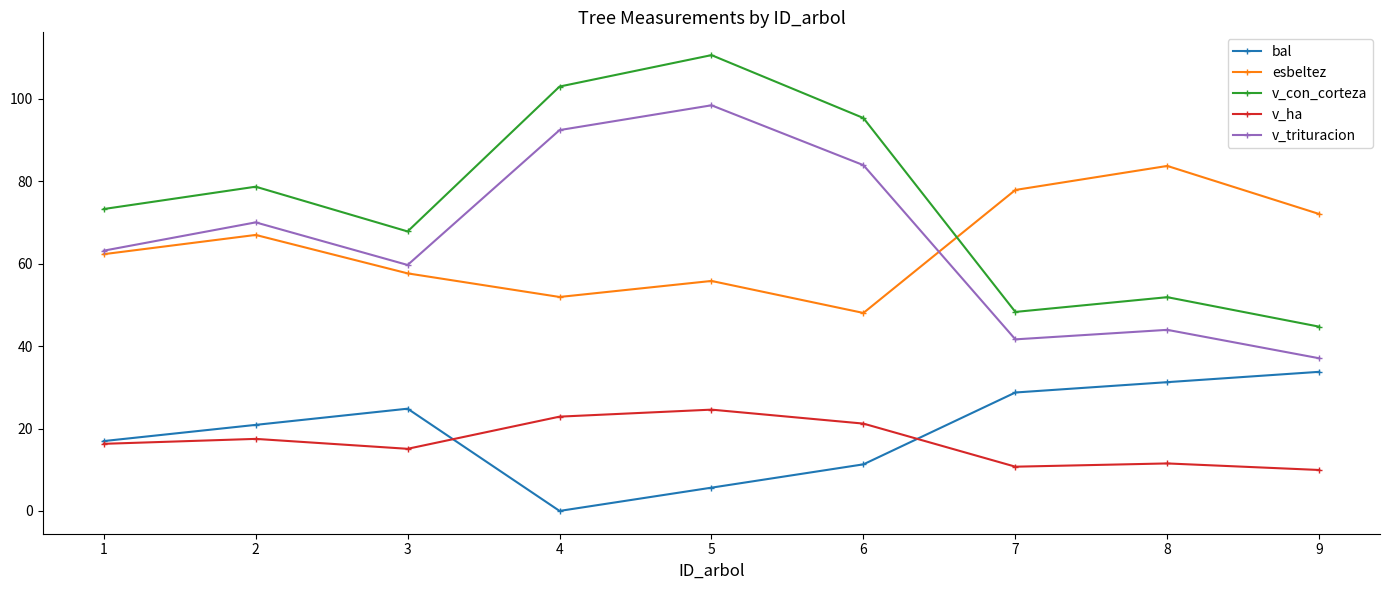

What value does the v_trituracion series have at 6?

83.9